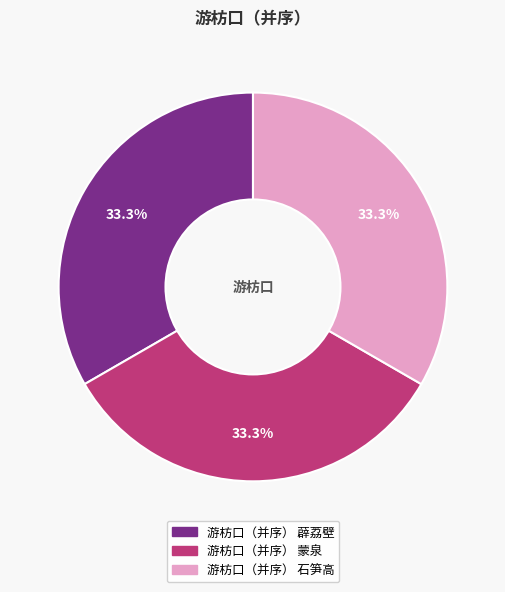

Is it true that 游枋口（并序） 蒙泉 is 33% of the pie?

True